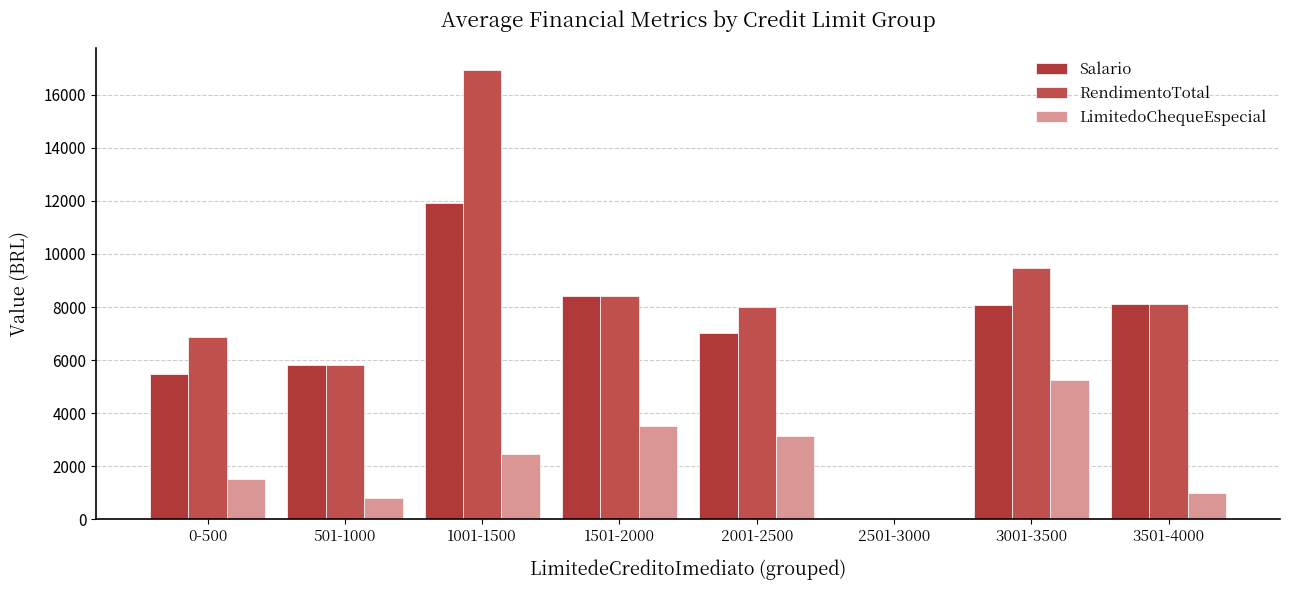

What position from the right is 3001-3500?

2